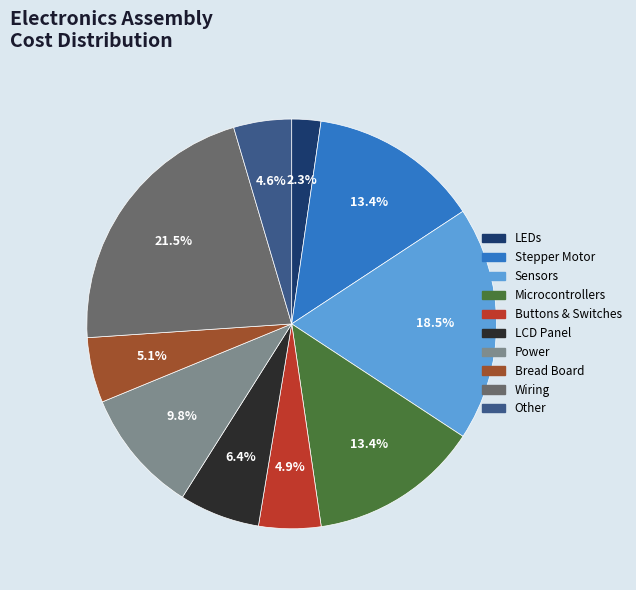

Does any single category account for the majority?

No